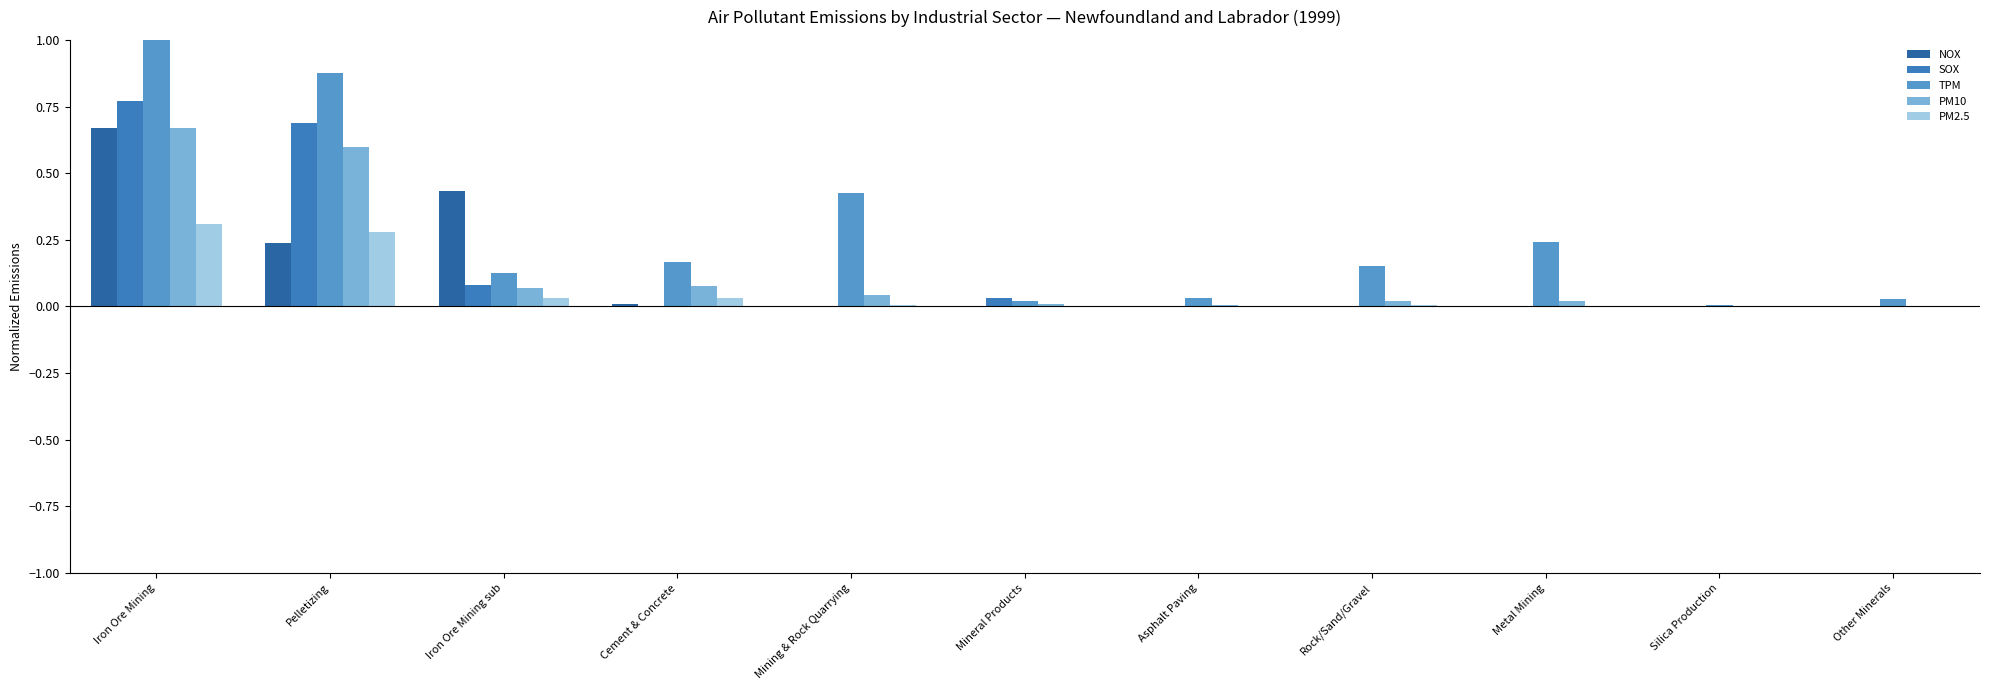

At which category is the sum across all series the highest?

Iron Ore Mining